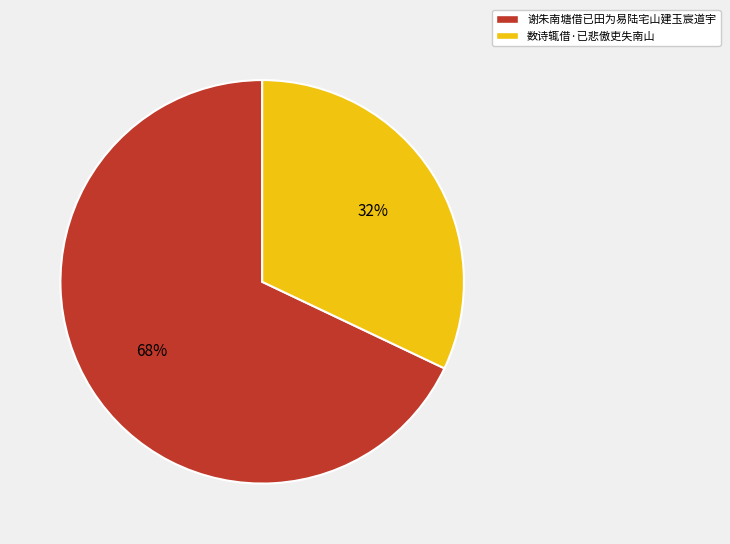

True or false: 谢朱南塘借已田为易陆宅山建玉宸道宇 accounts for 68% of the total.

True